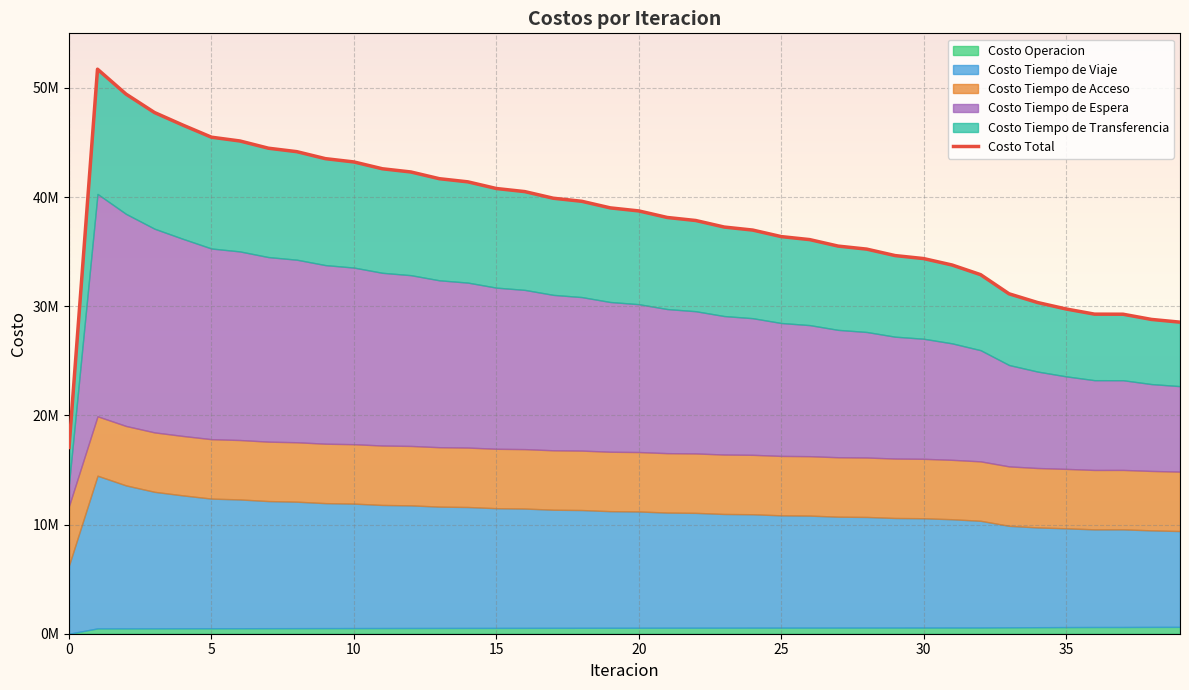

What value does the data have at 26?

36104146.0